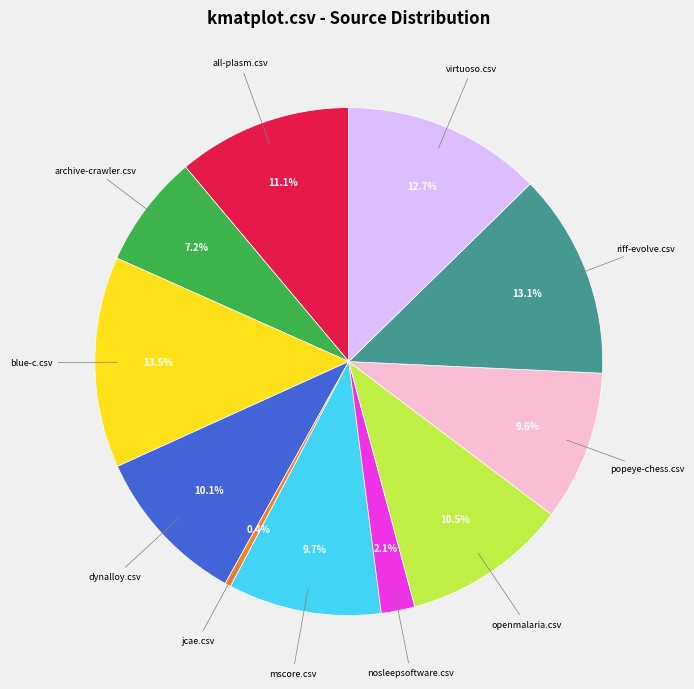

Is there any slice that represents more than half of the pie?

No